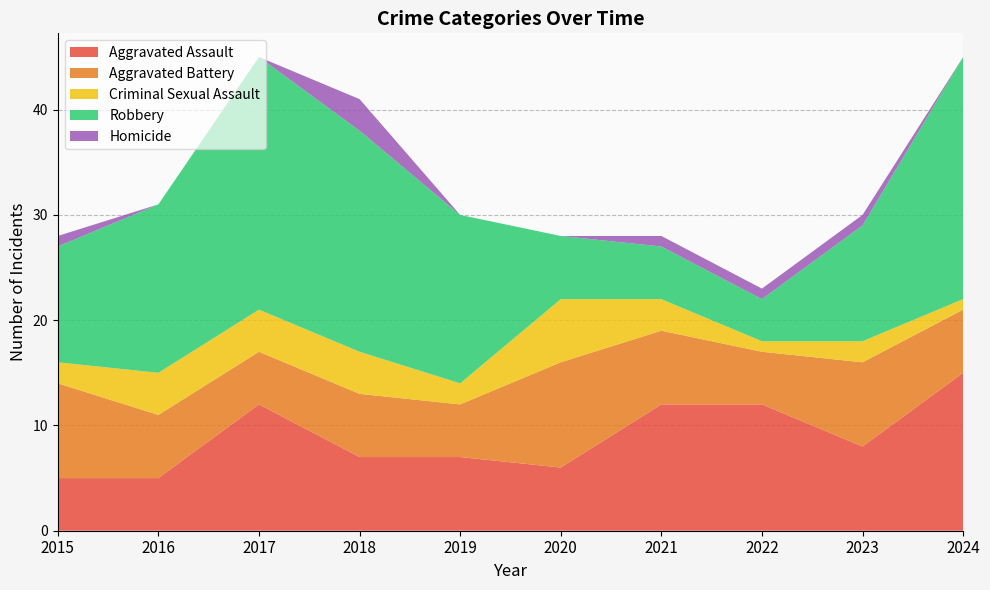

Reading left to right, extract all data points from this chart.

Aggravated Assault: 2015=5	2016=5	2017=12	2018=7	2019=7	2020=6	2021=12	2022=12	2023=8	2024=15
Aggravated Battery: 2015=9	2016=6	2017=5	2018=6	2019=5	2020=10	2021=7	2022=5	2023=8	2024=6
Criminal Sexual Assault: 2015=2	2016=4	2017=4	2018=4	2019=2	2020=6	2021=3	2022=1	2023=2	2024=1
Robbery: 2015=11	2016=16	2017=24	2018=21	2019=16	2020=6	2021=5	2022=4	2023=11	2024=23
Homicide: 2015=1	2016=0	2017=0	2018=3	2019=0	2020=0	2021=1	2022=1	2023=1	2024=0